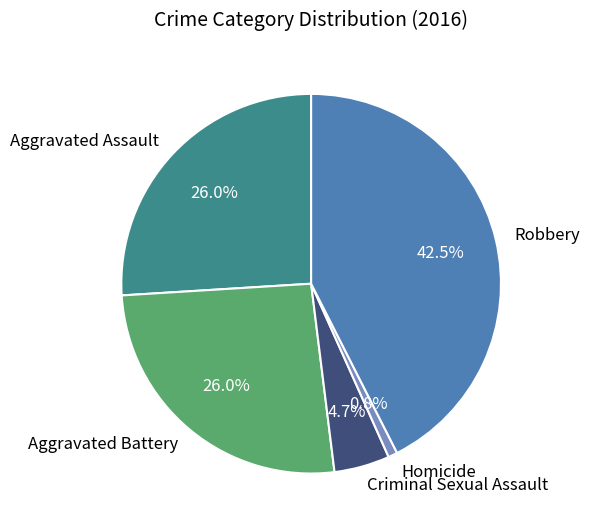

What is the largest slice in the pie chart?

Robbery